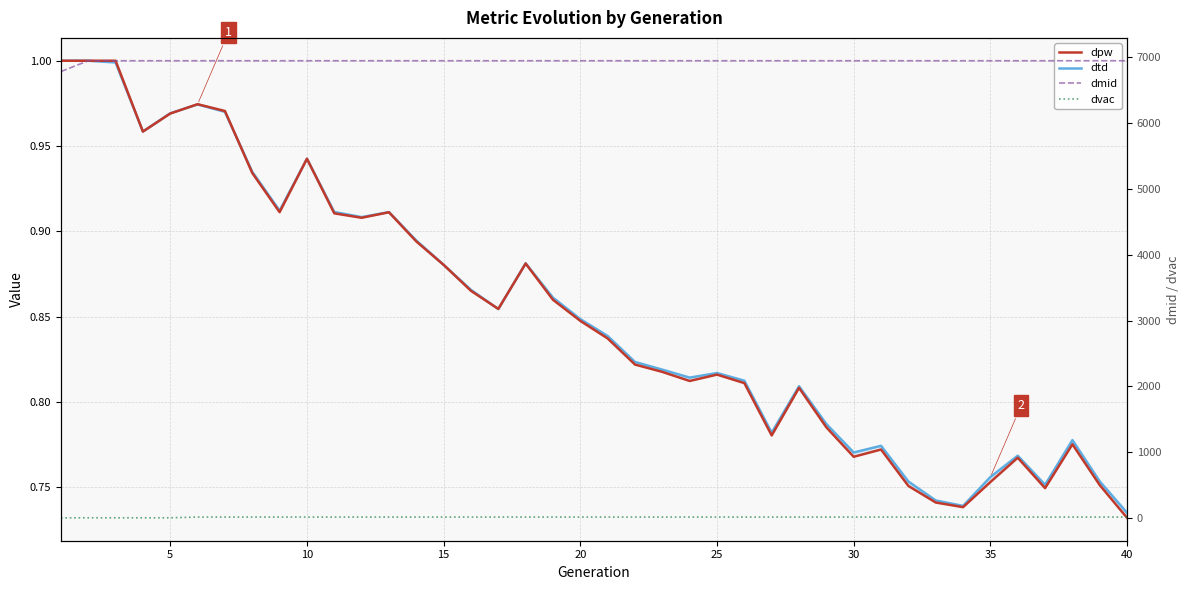

What is the sum of all dpw values?

34.1